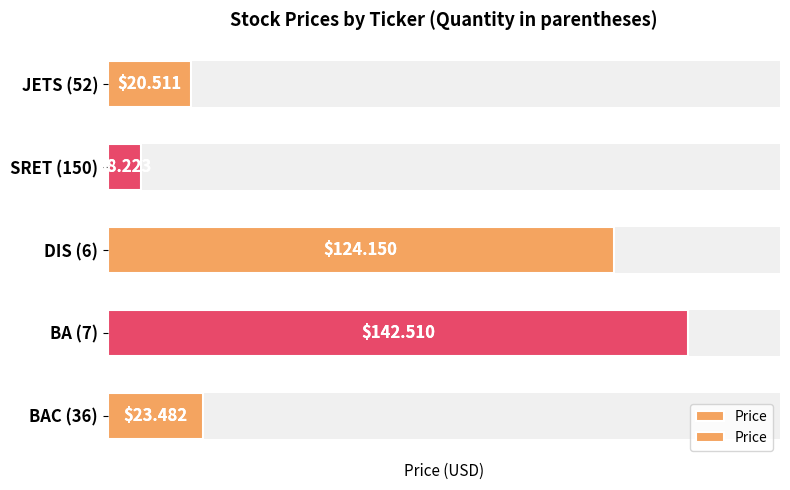

What is the sum of all values?

318.9